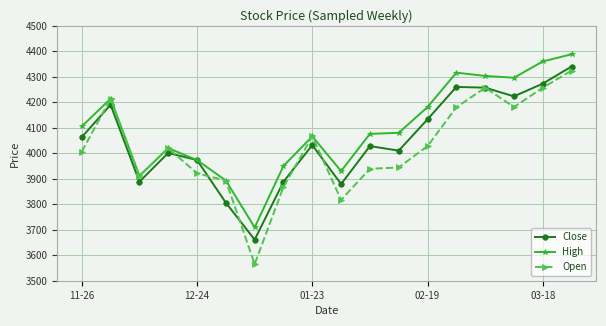

What is the maximum value for Open?

4324